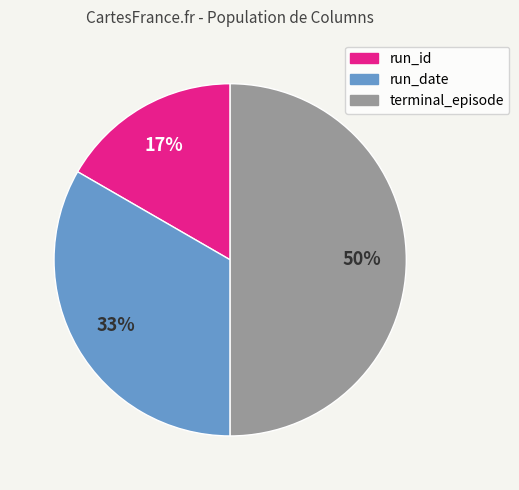

To the nearest percent, what is the difference between the largest and smallest slice percentages?

33%